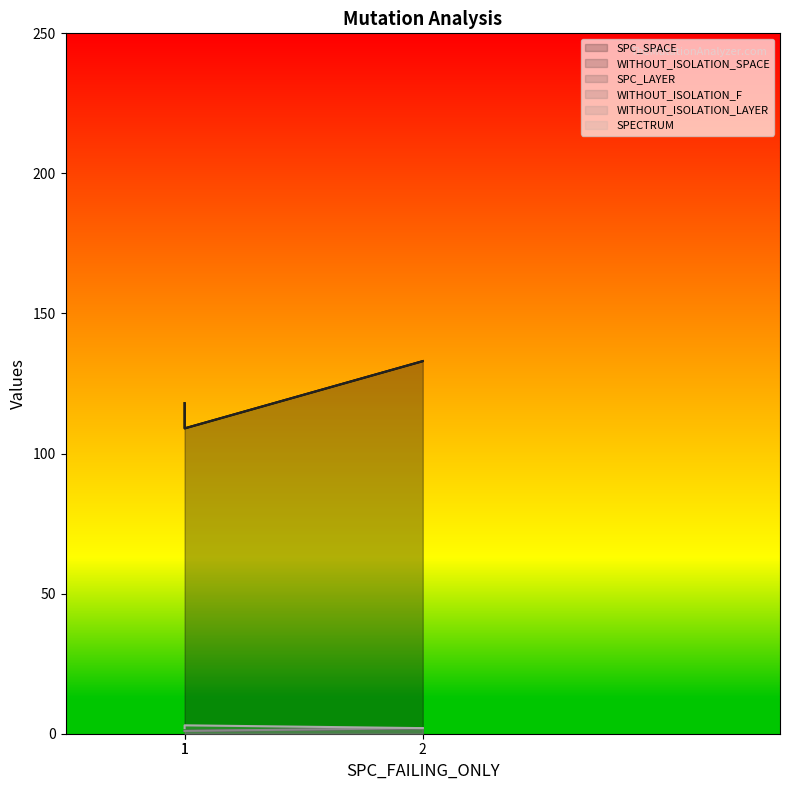

What is the value of the SPECTRUM point at the 2nd from the left?

2